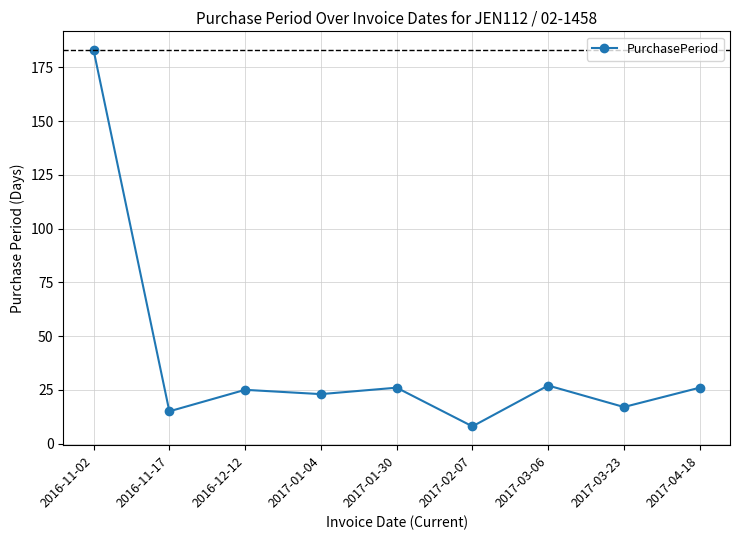

At which category does the chart reach its peak across all series?

2016-11-02